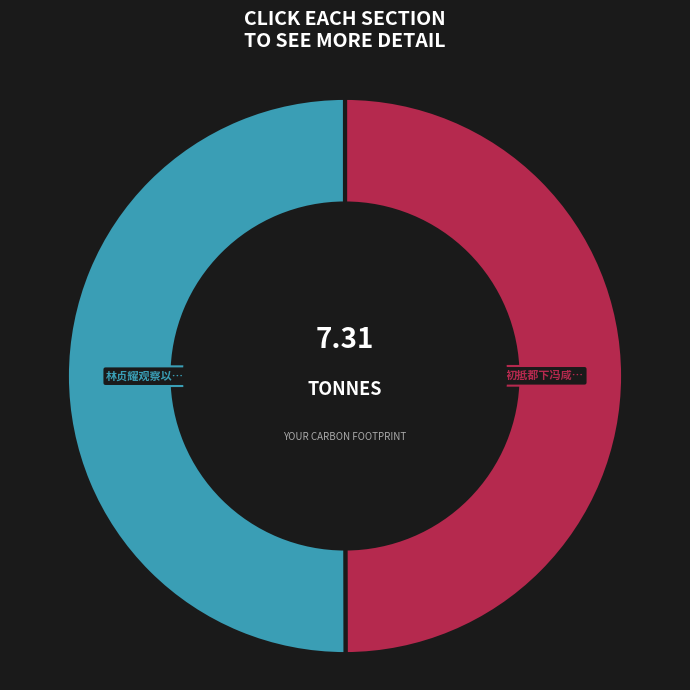

How many segments does this pie chart have?

2